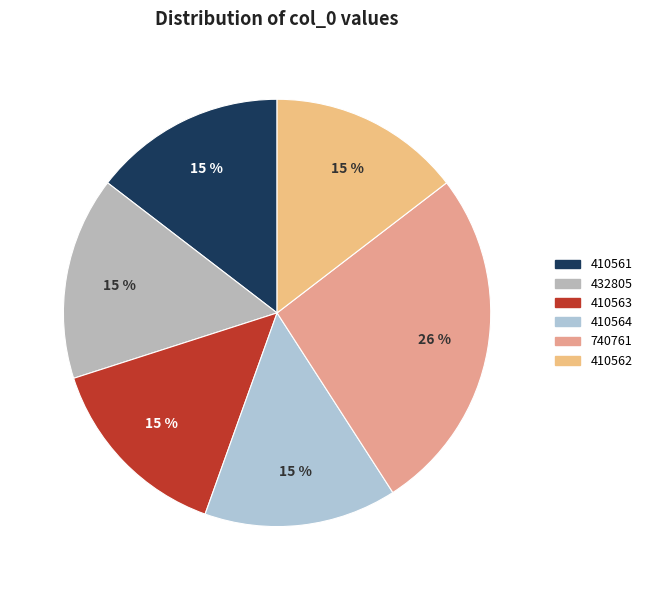

Count the number of slices in the pie.

6